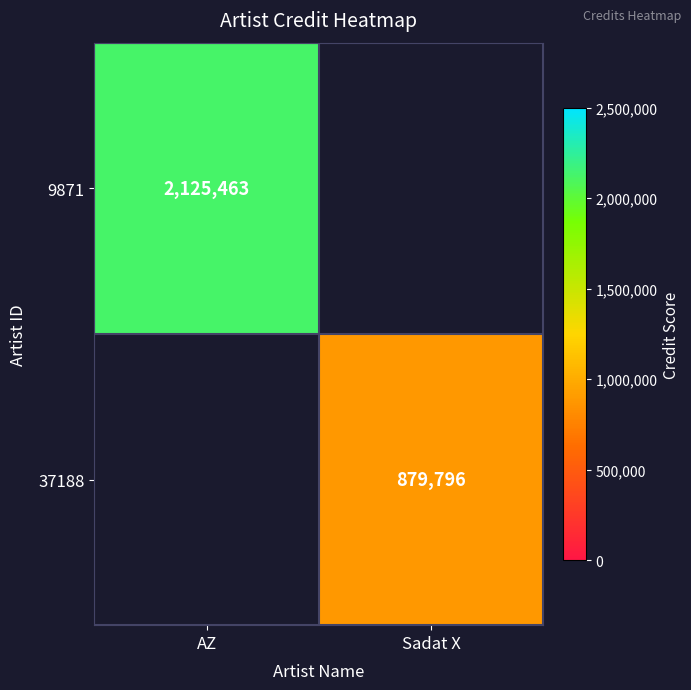

True or false: 9871 has a value of 2125463 at AZ.

True